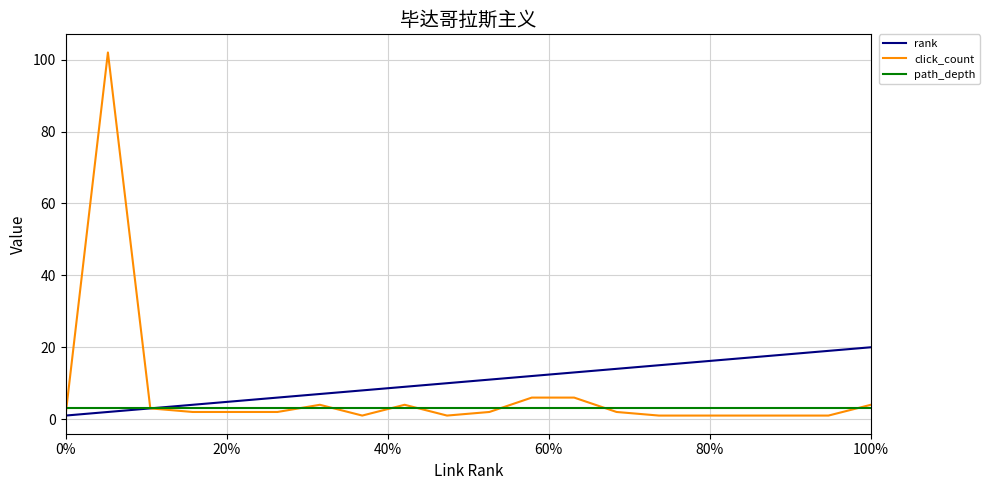

True or false: click_count and path_depth cross at least once.

True